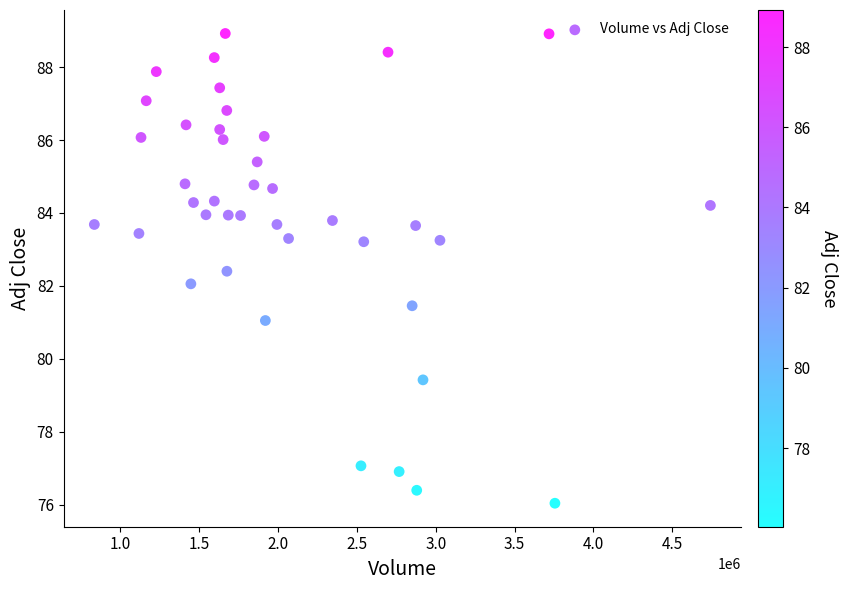

What is the range of Y values (max minus min)?

12.9